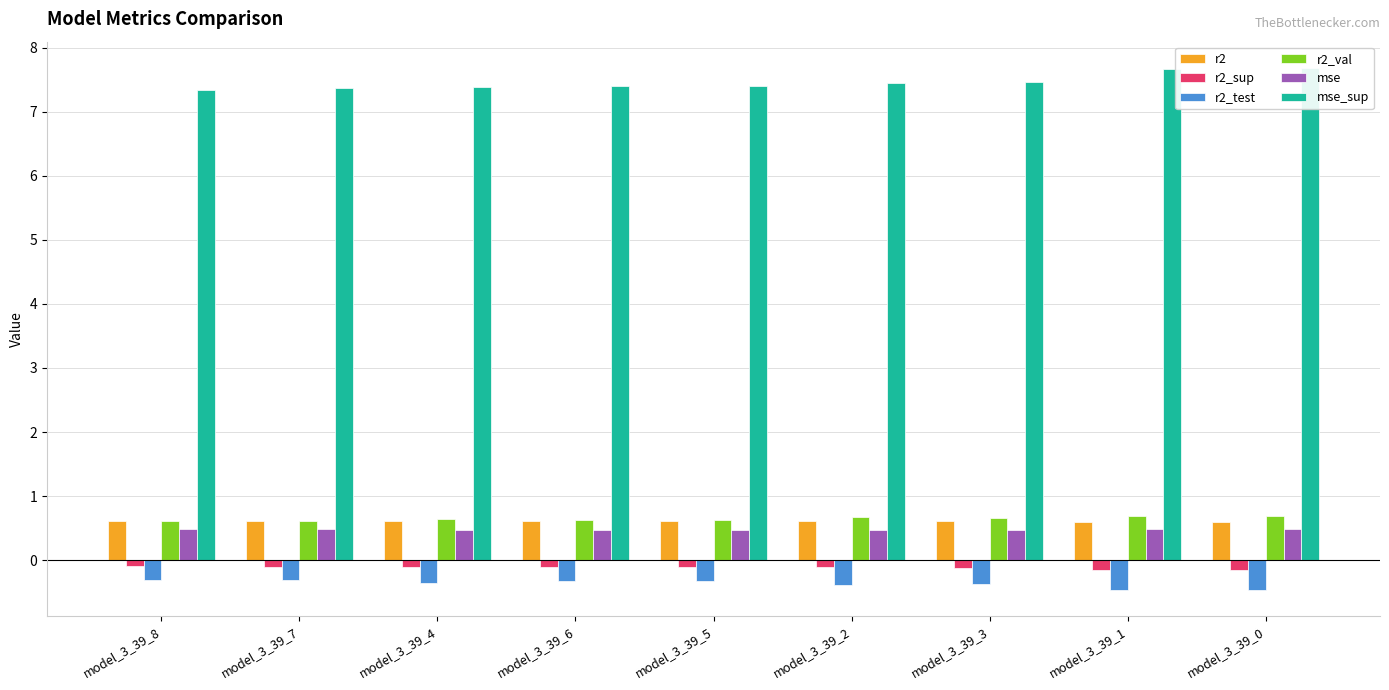

What is the average value of the r2 series?

0.6